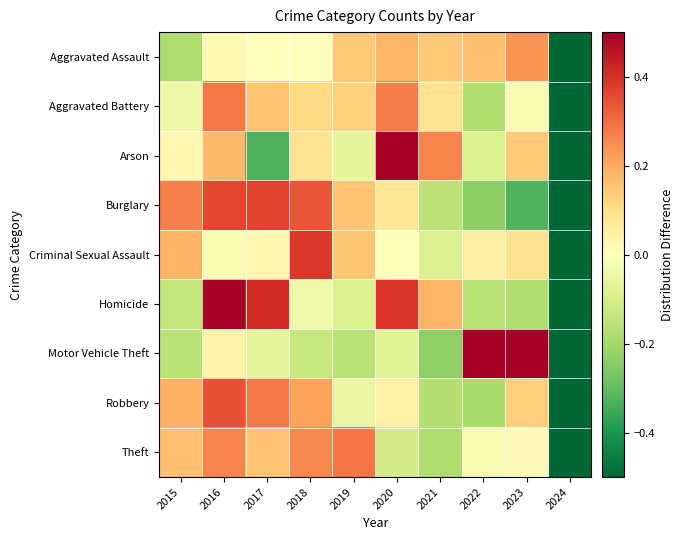

Which has a higher value, 2019 or 2015?

2019